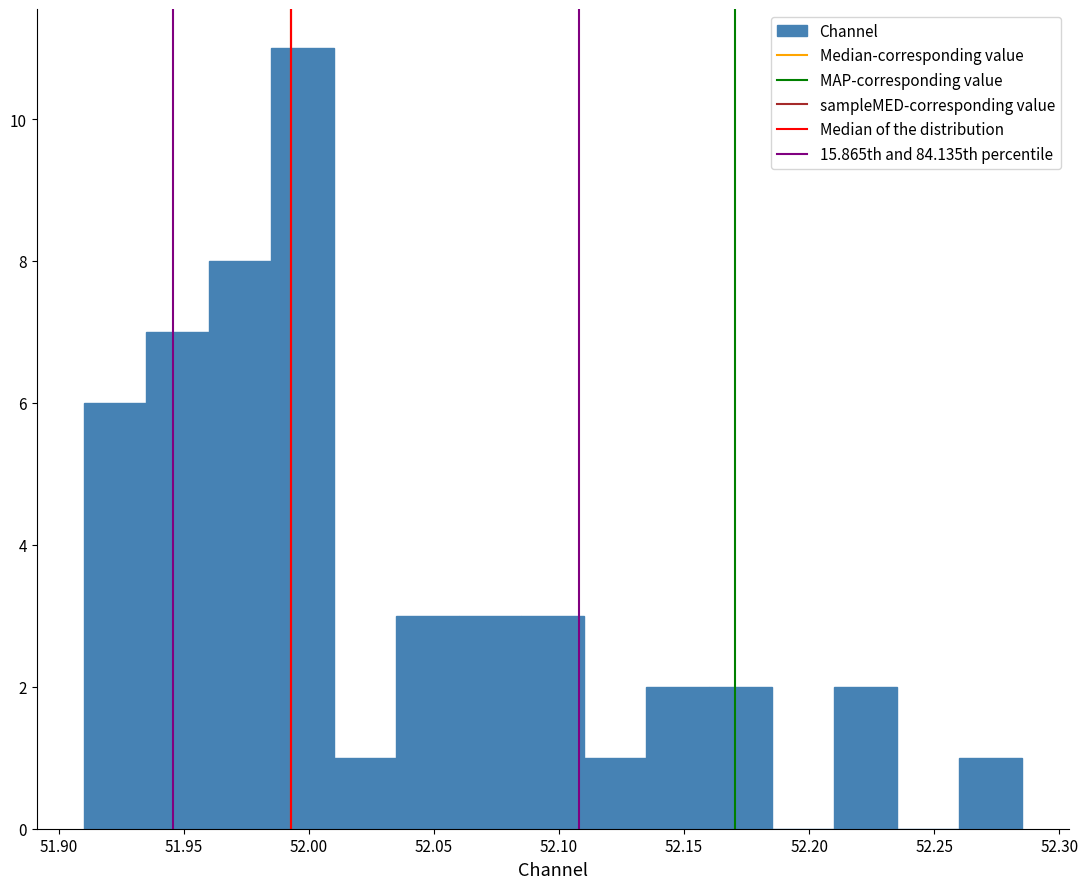

Reading left to right, list every bar in this chart as the range it spans on the x-axis followed by its height. Neither the bar edges nor the heights are printed on the chart, so give them approximately, as read against the axes.

51.910 to 51.935: 6
51.935 to 51.960: 7
51.960 to 51.985: 8
51.985 to 52.010: 11
52.010 to 52.035: 1
52.035 to 52.060: 3
52.060 to 52.085: 3
52.085 to 52.110: 3
52.110 to 52.135: 1
52.135 to 52.160: 2
52.160 to 52.185: 2
52.185 to 52.210: 0
52.210 to 52.235: 2
52.235 to 52.260: 0
52.260 to 52.285: 1